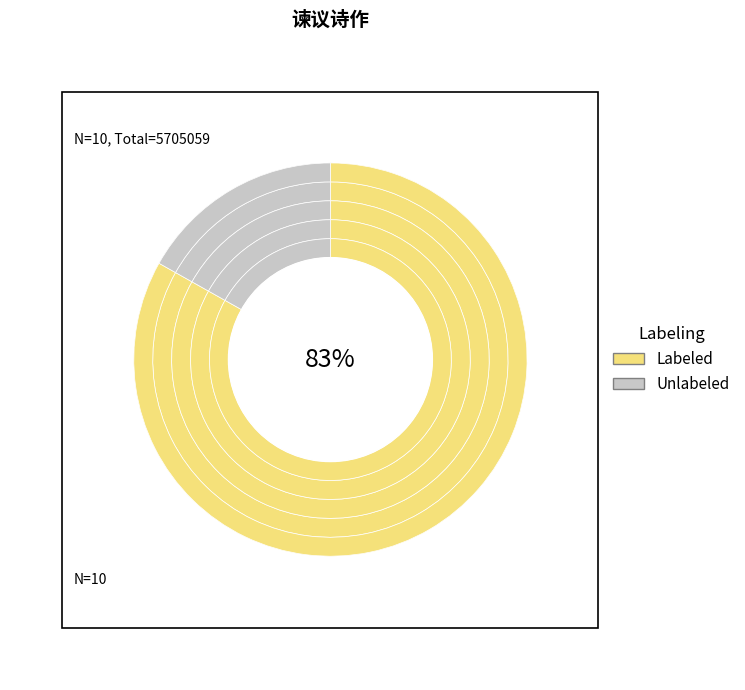

Is it true that 王胜之谏议见惠文房四宝内有巨砚尤佳因以谢 is 7% of the pie?

False